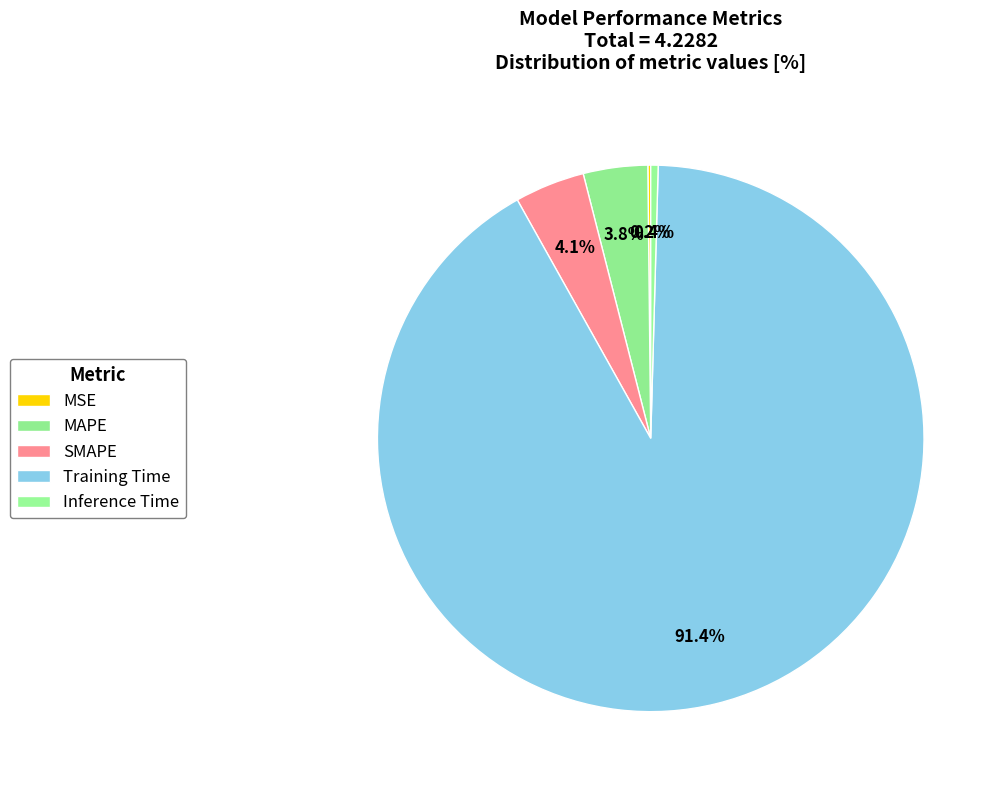

To the nearest percent, what is the difference between the SMAPE and MSE slice percentages?

4%